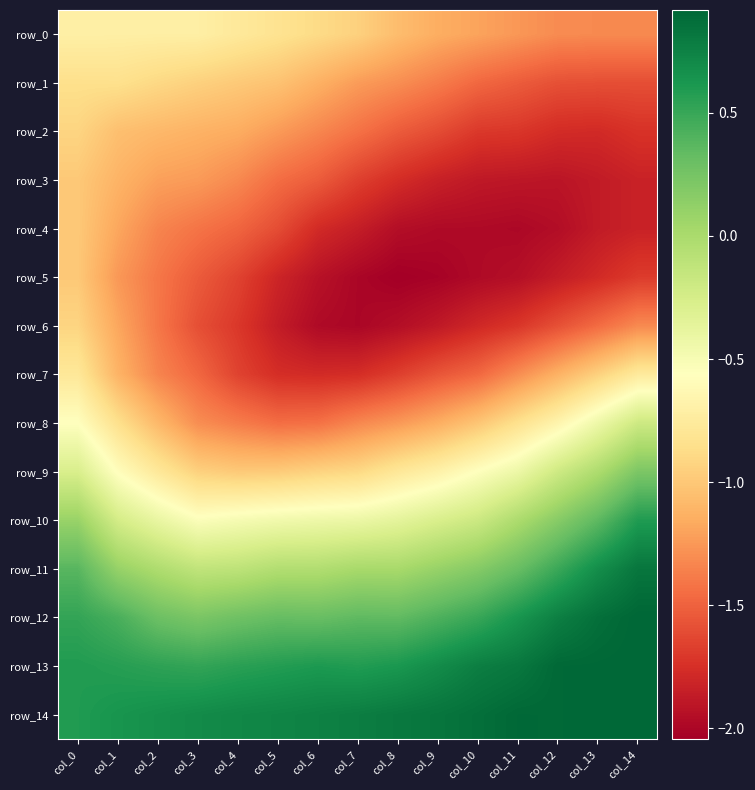

True or false: row_3 has a value of -1.9 at col_13.

True